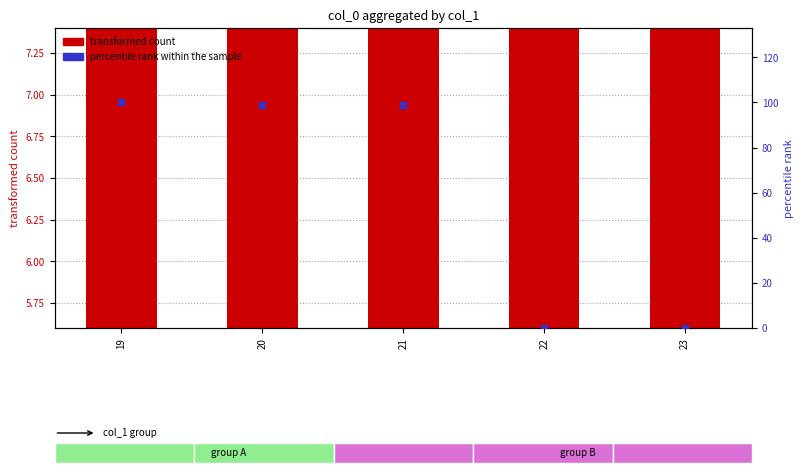

What is the change in value from 21 to 23?

-98.8